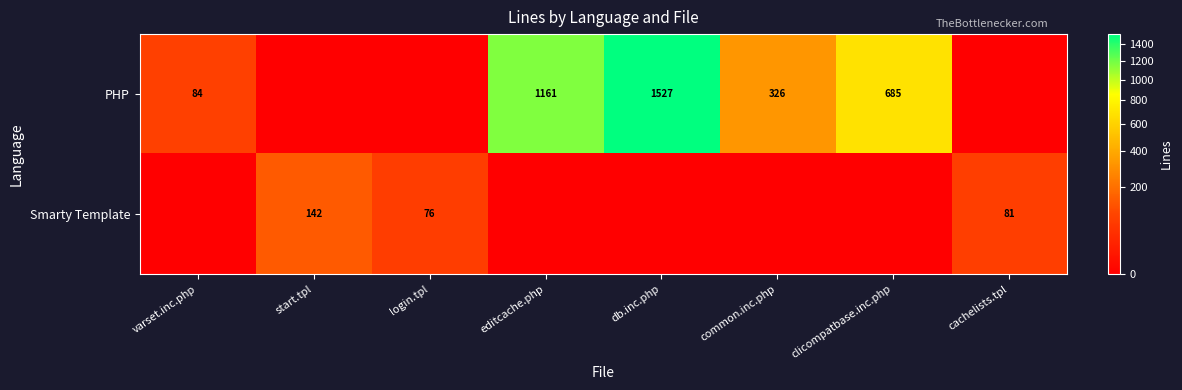

Is it true that Smarty Template equals 36 at login.tpl?

False